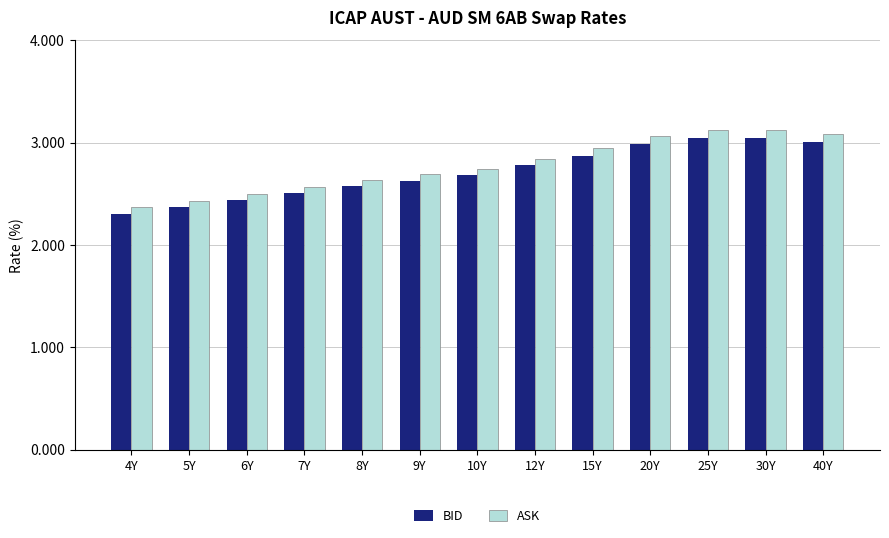

At which label is ASK closest to 2?

4Y